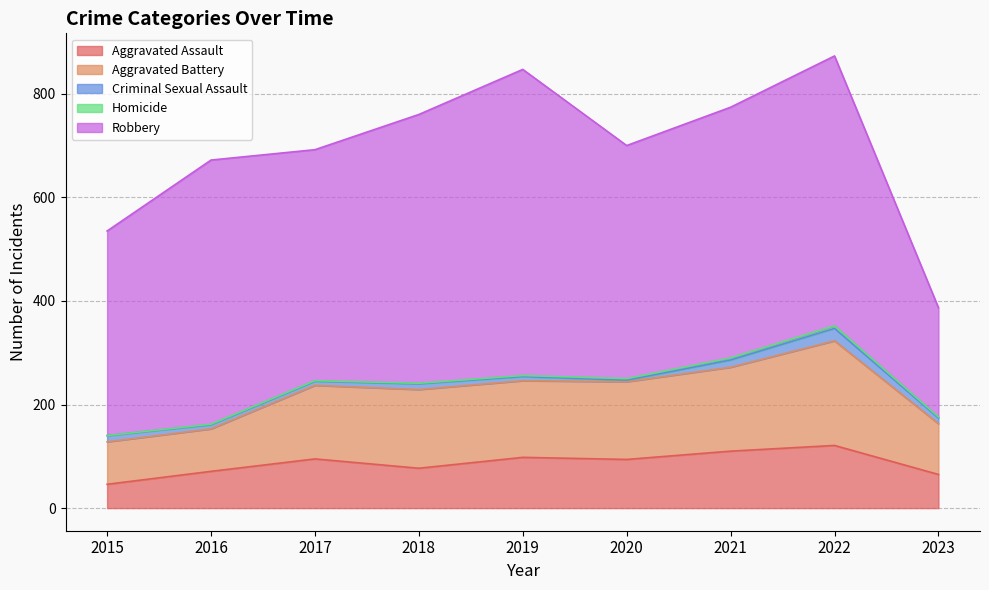

Count the number of data series in this chart.

5